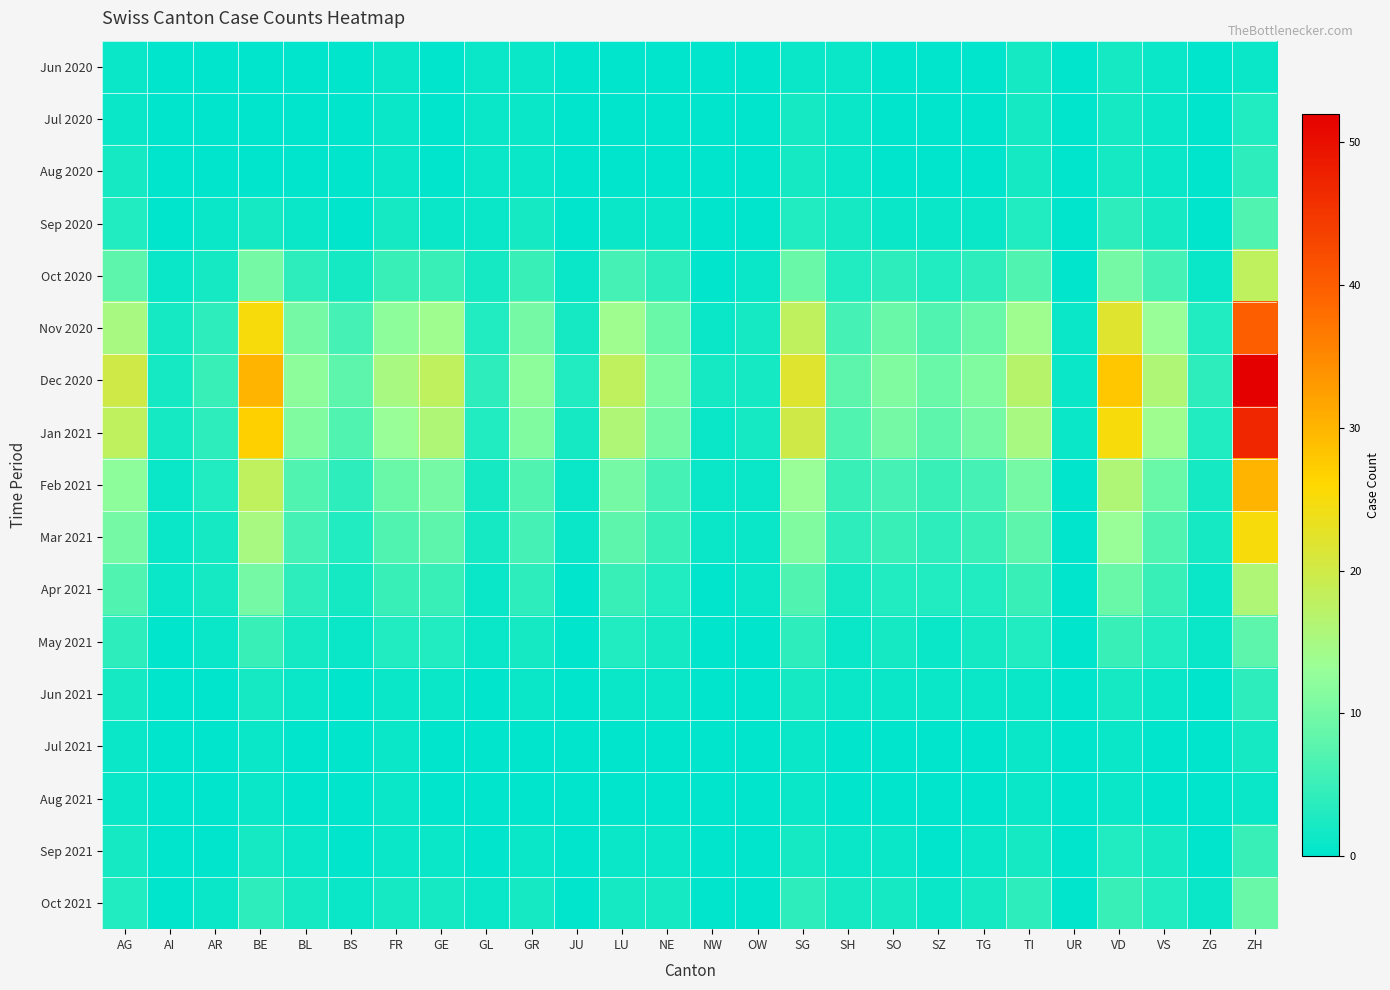

Which label corresponds to the largest value in the chart?

ZH